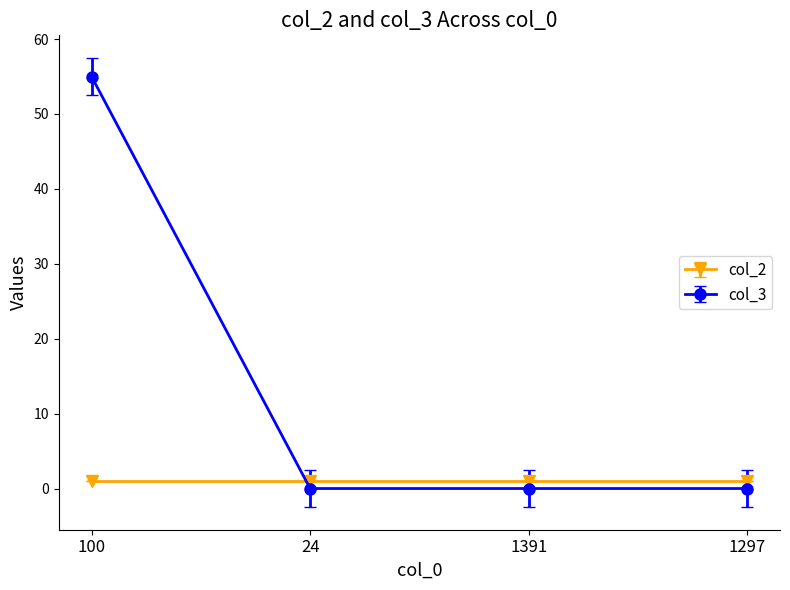

Rank the series by their maximum value, from highest to lowest.

col_3, col_2